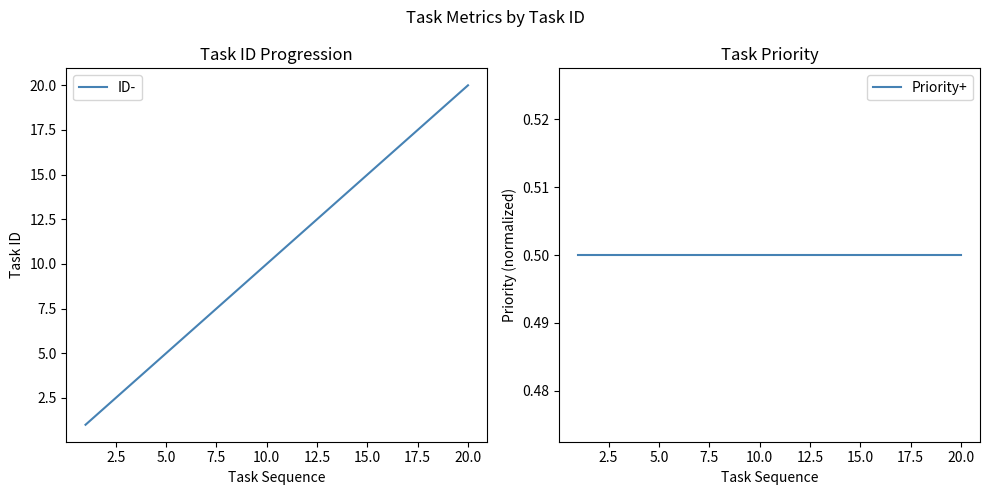

At which label does ID- reach its peak?

20.0